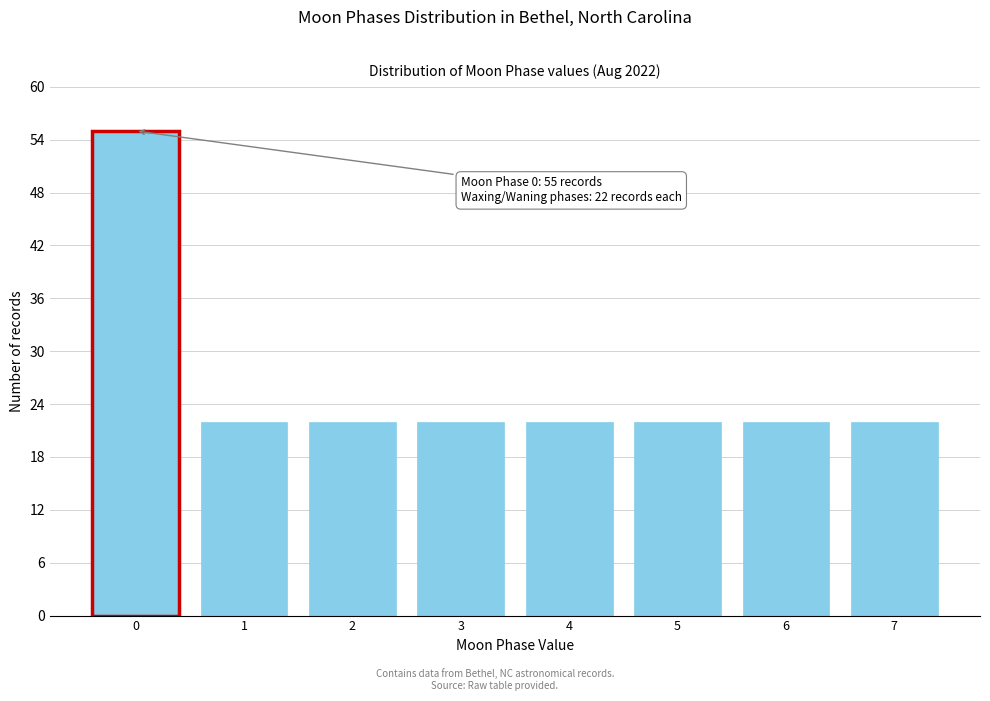

Reading left to right, transcribe all the data shown in this chart.

0=55	1=22	2=22	3=22	4=22	5=22	6=22	7=22